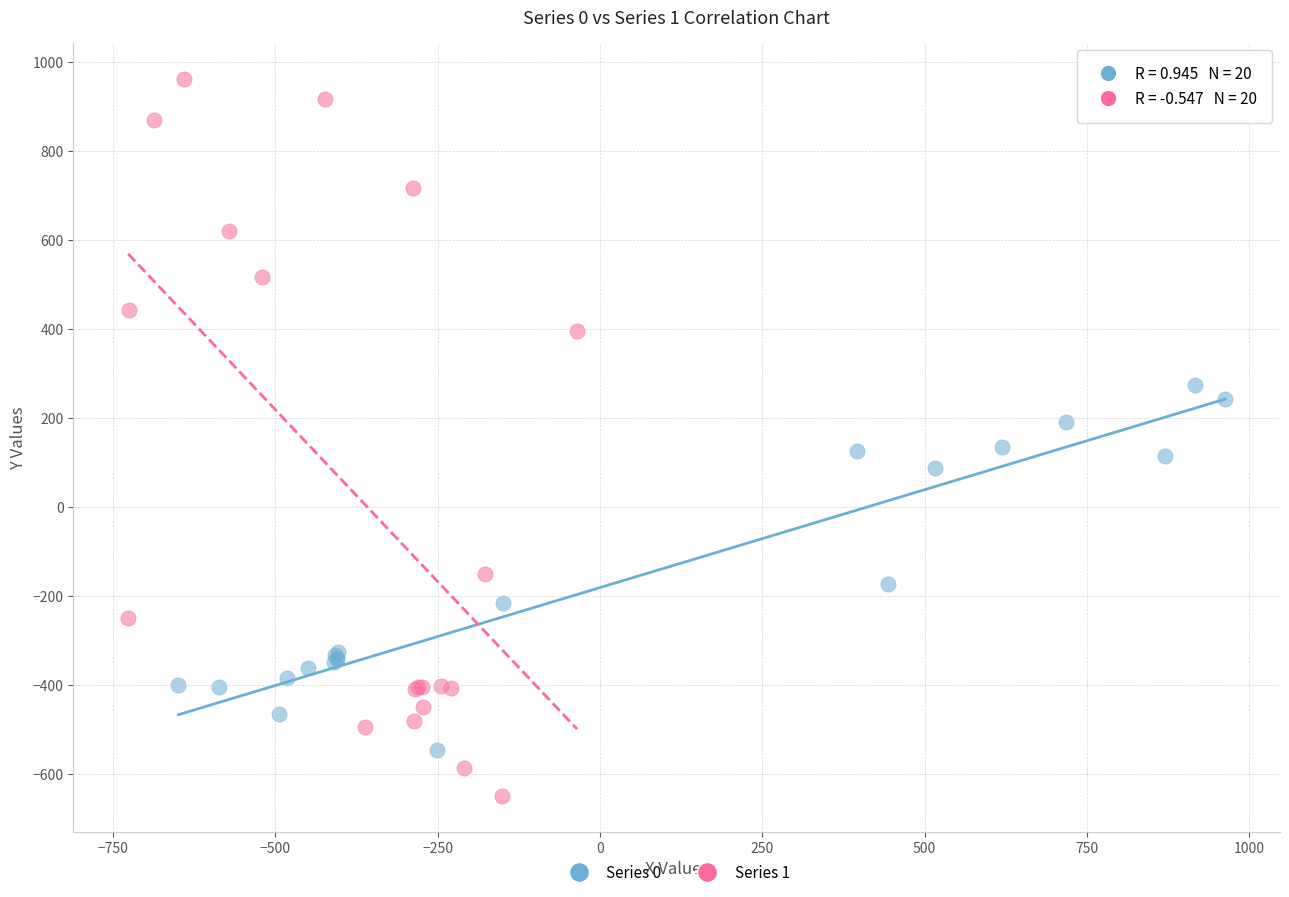

Which series contains the lowest Y value?

Series 1